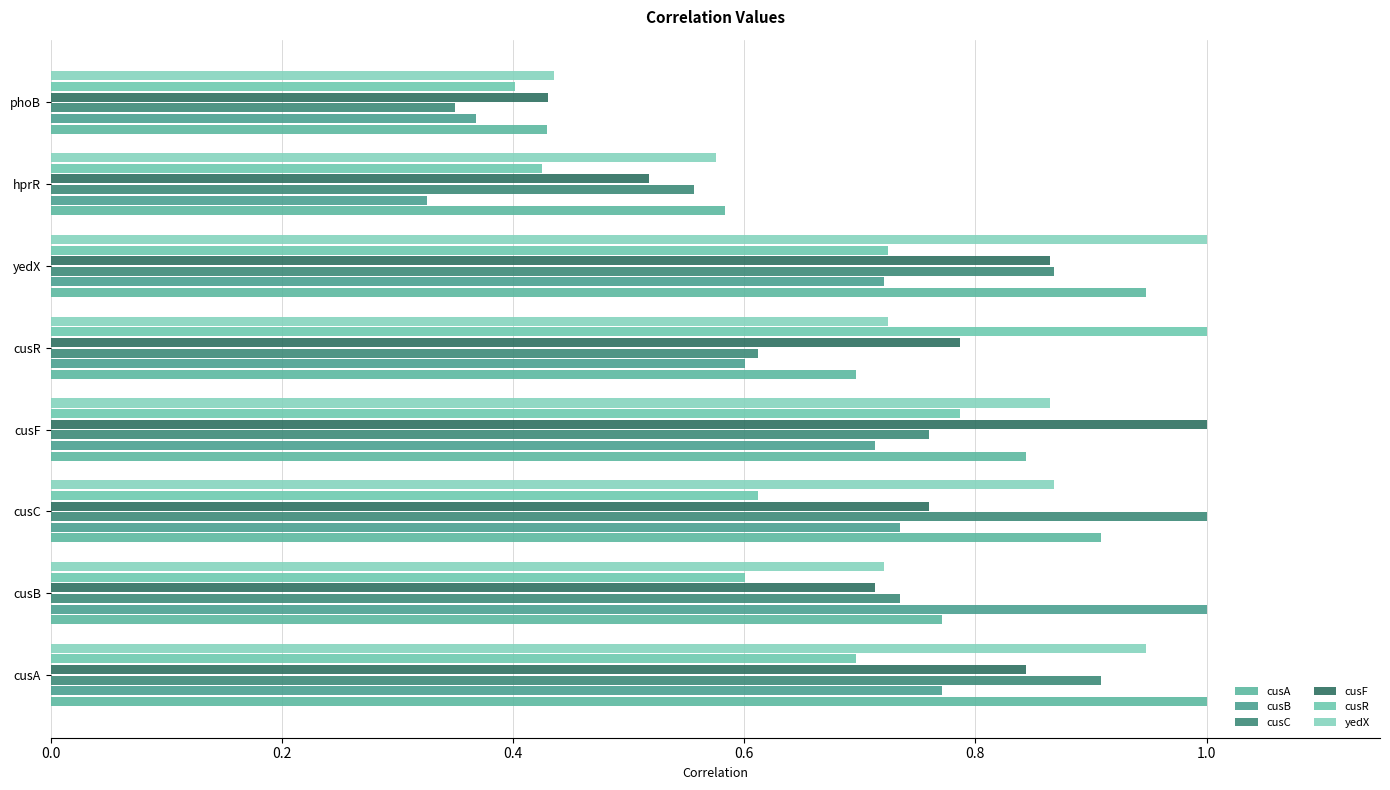

How many categories are shown in the chart?

8